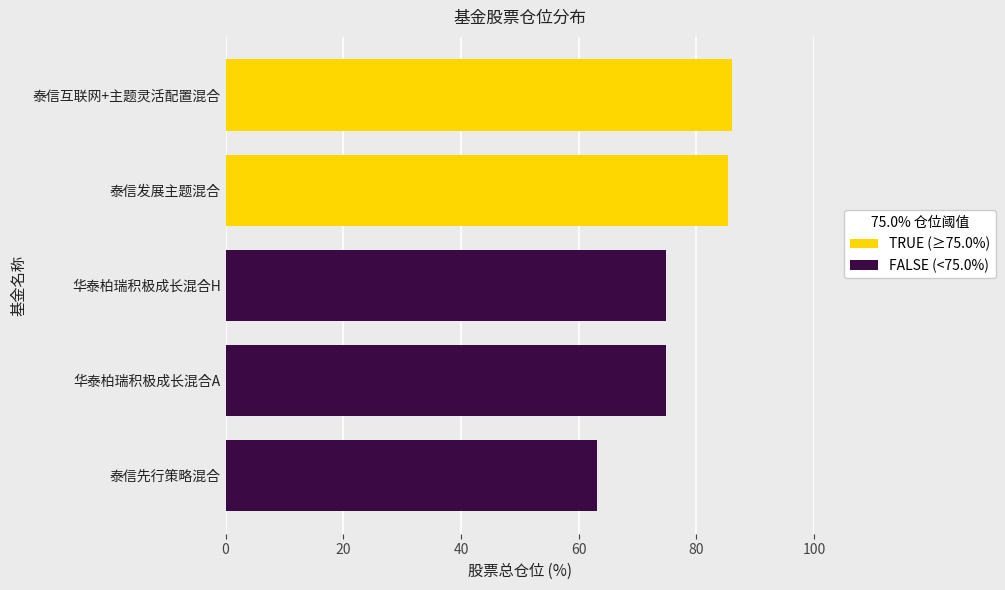

Is the value of FALSE (<75.0%) at 华泰柏瑞积极成长混合A greater than the value of TRUE (≥75.0%) at 华泰柏瑞积极成长混合H?

Yes